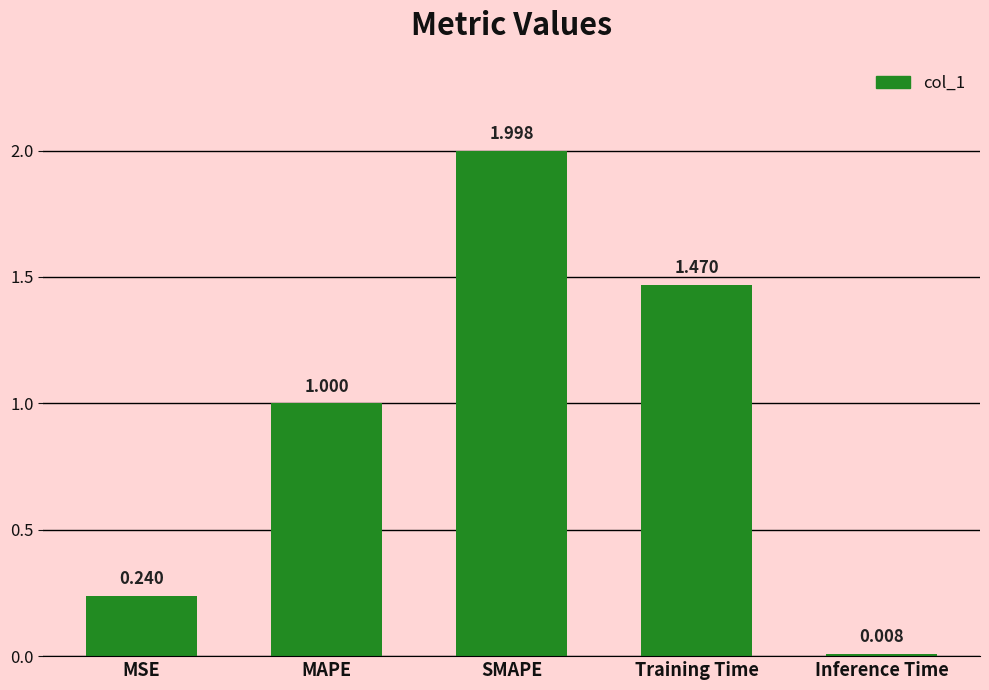

What is the label of the 5th bar from the left?

Inference Time